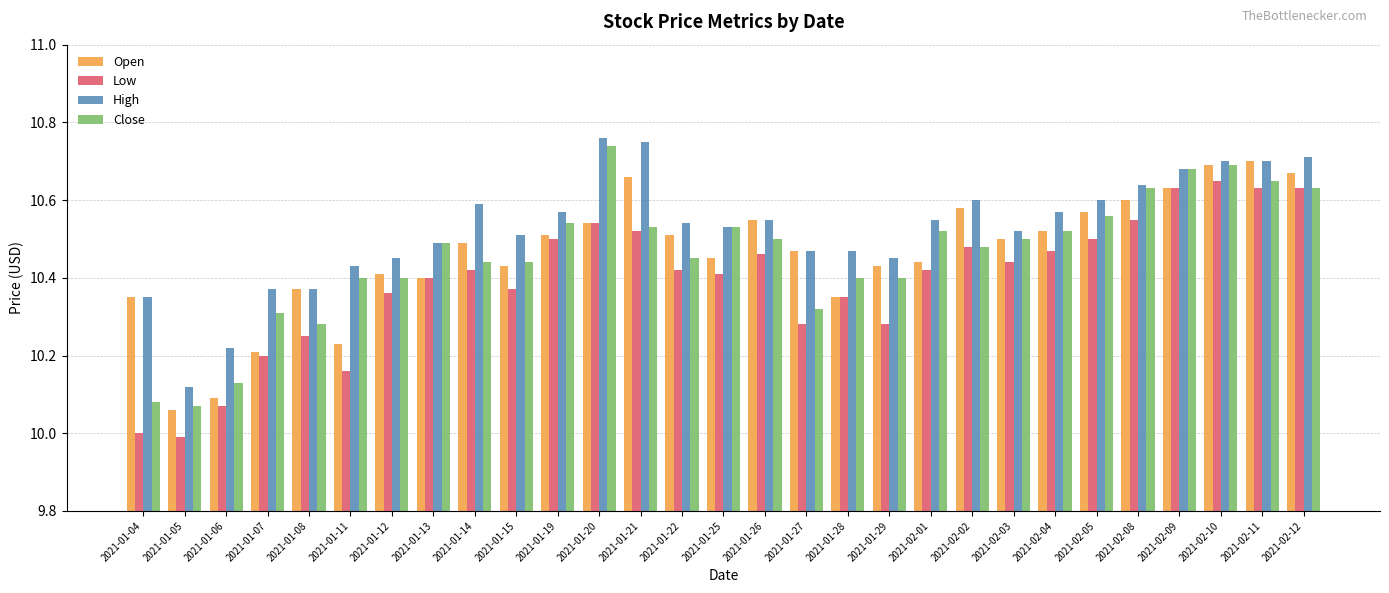

What is the difference between the maximum and minimum values in the High series?

0.6